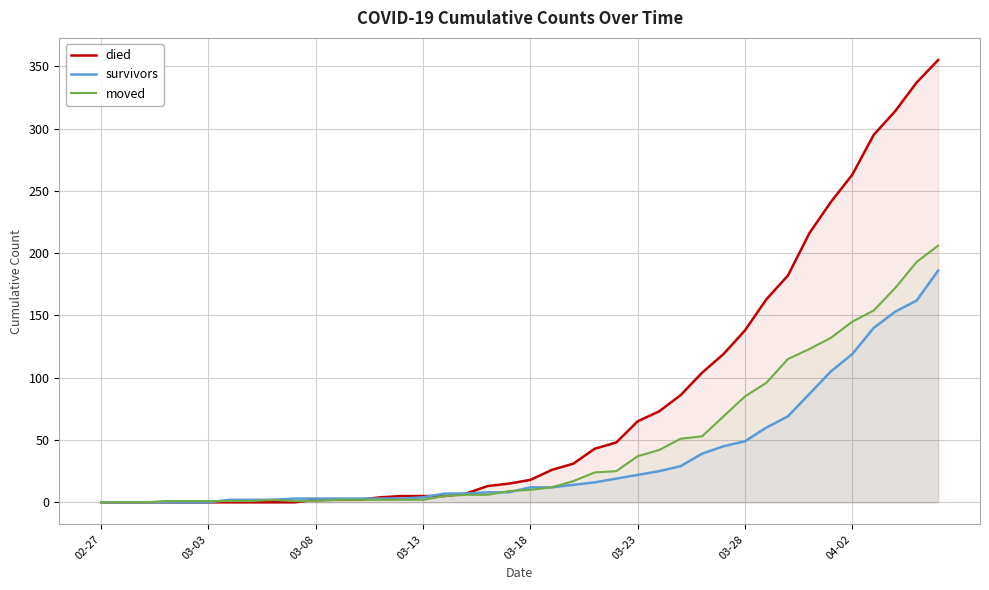

Read the moved value at 29.

69